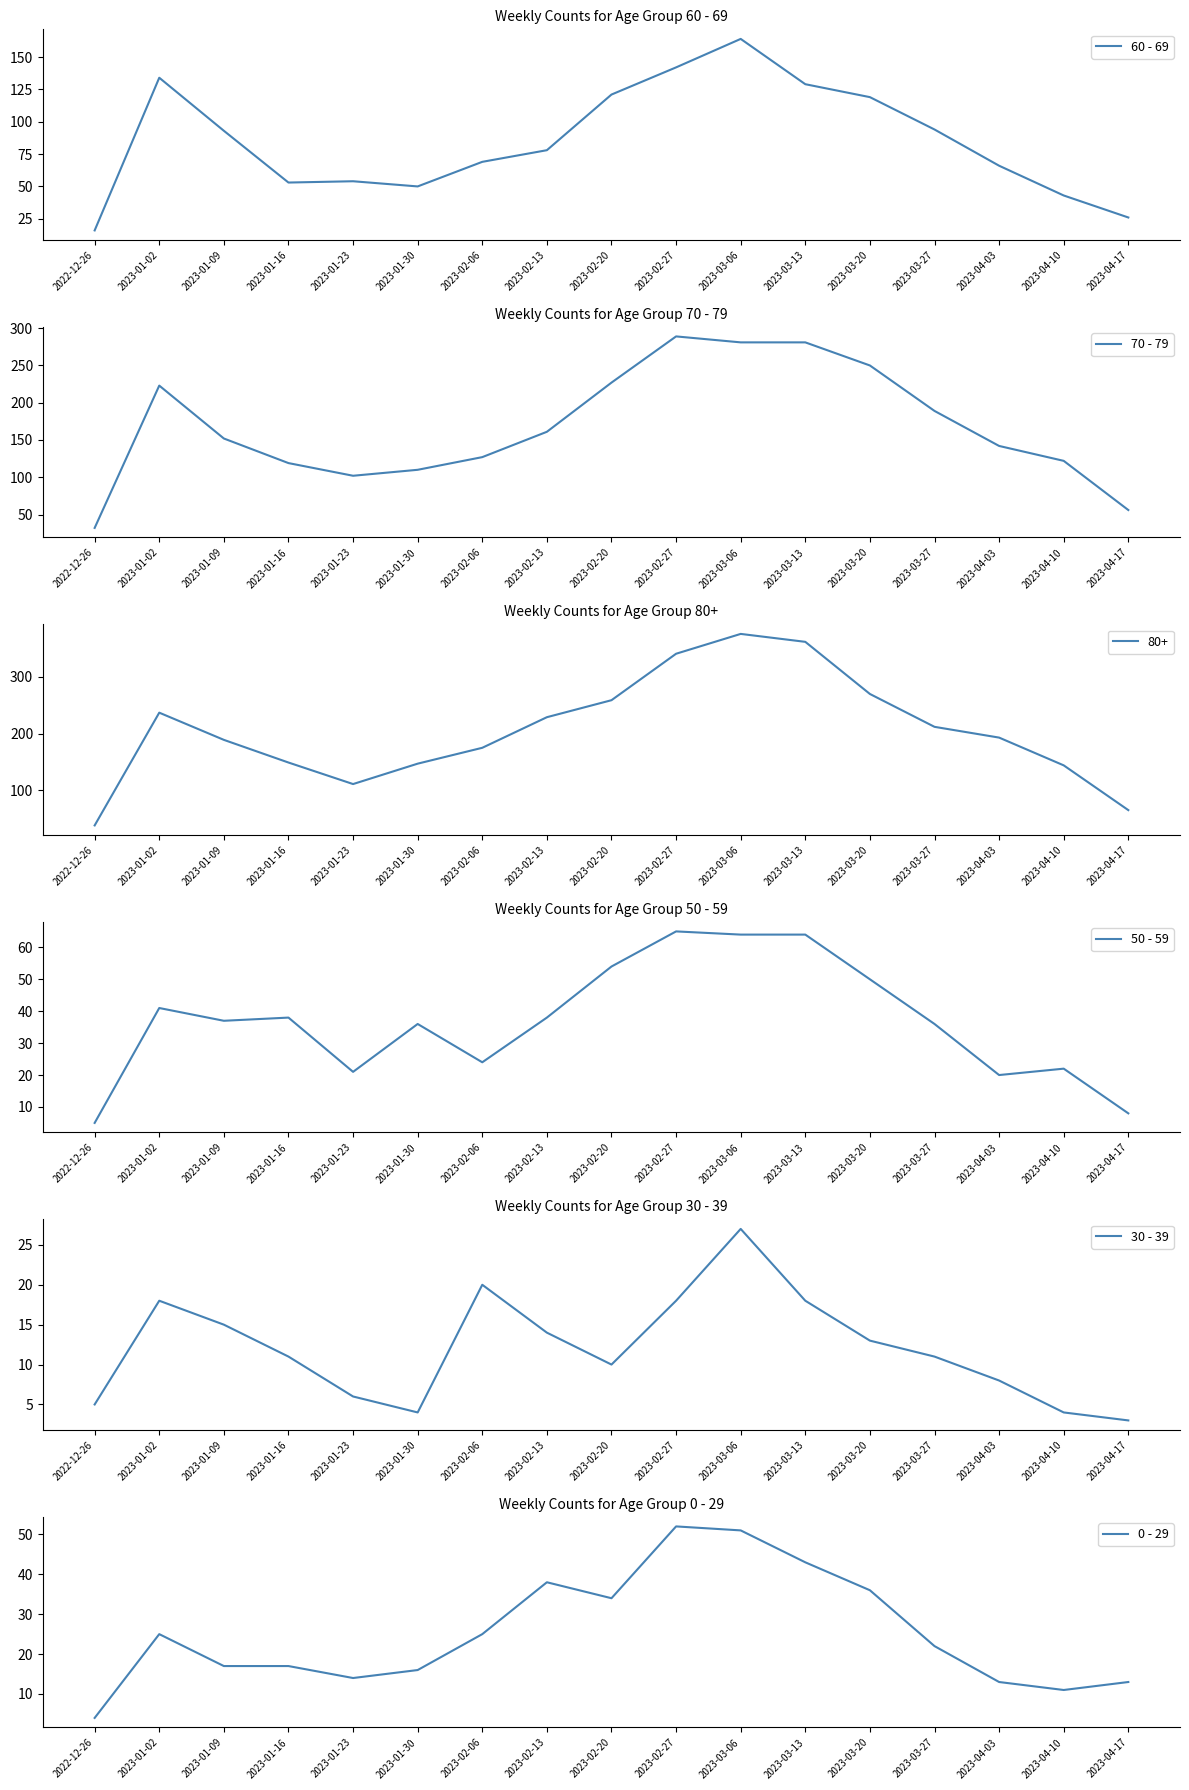

In 30 - 39, how many points are lower than both neighbors (excluding endpoints)?

2